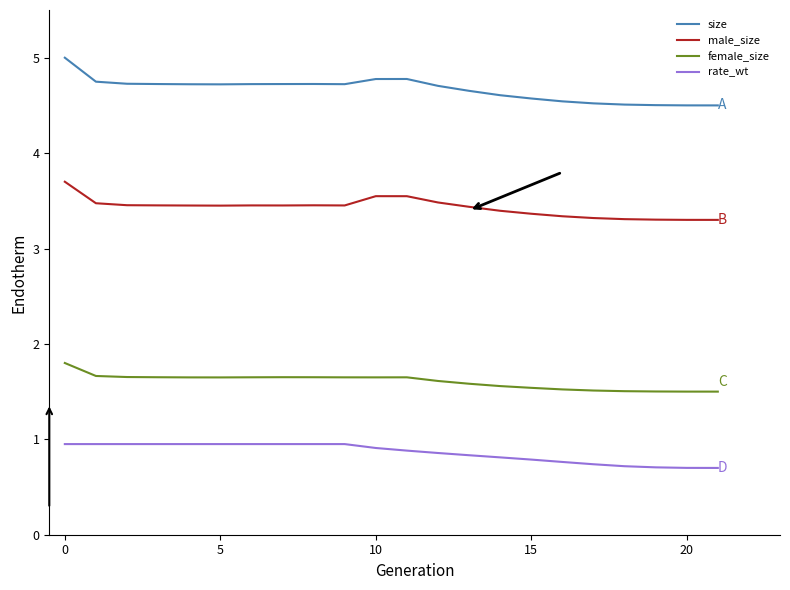

Which series has the largest total across all categories?

size